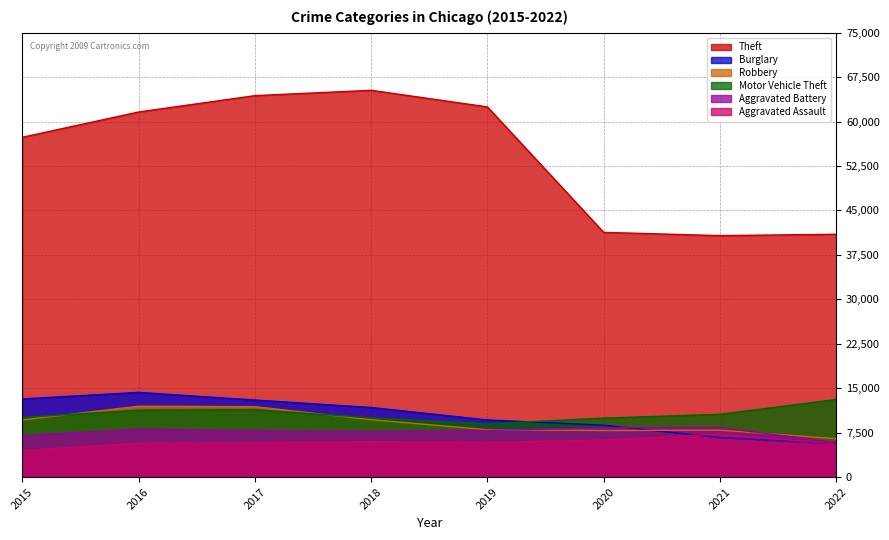

What is the total value across all series at 2020?

82448